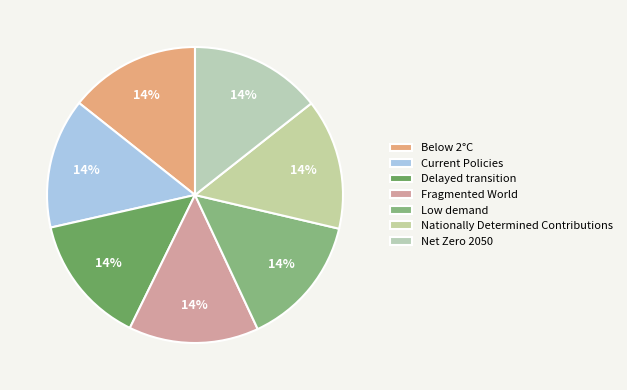

What percentage is the Nationally Determined Contributions slice, to the nearest percent?

14%